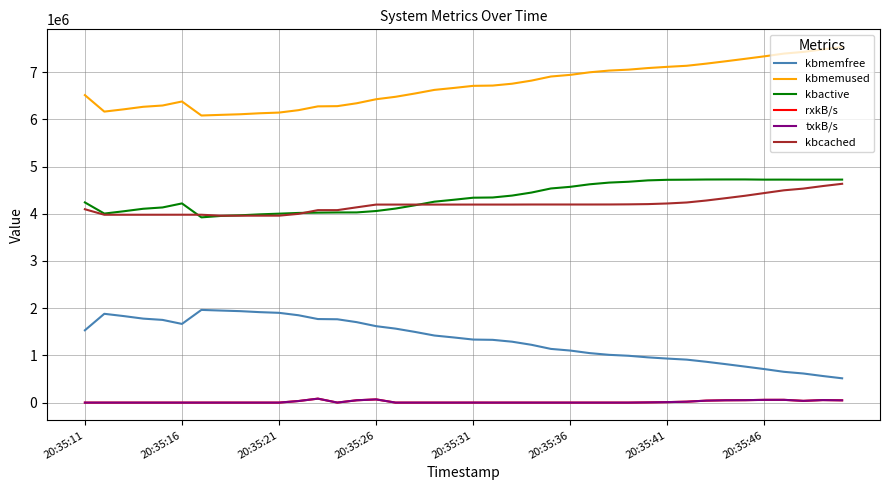

Where is the first local minimum for rxkB/s?

20:35:21